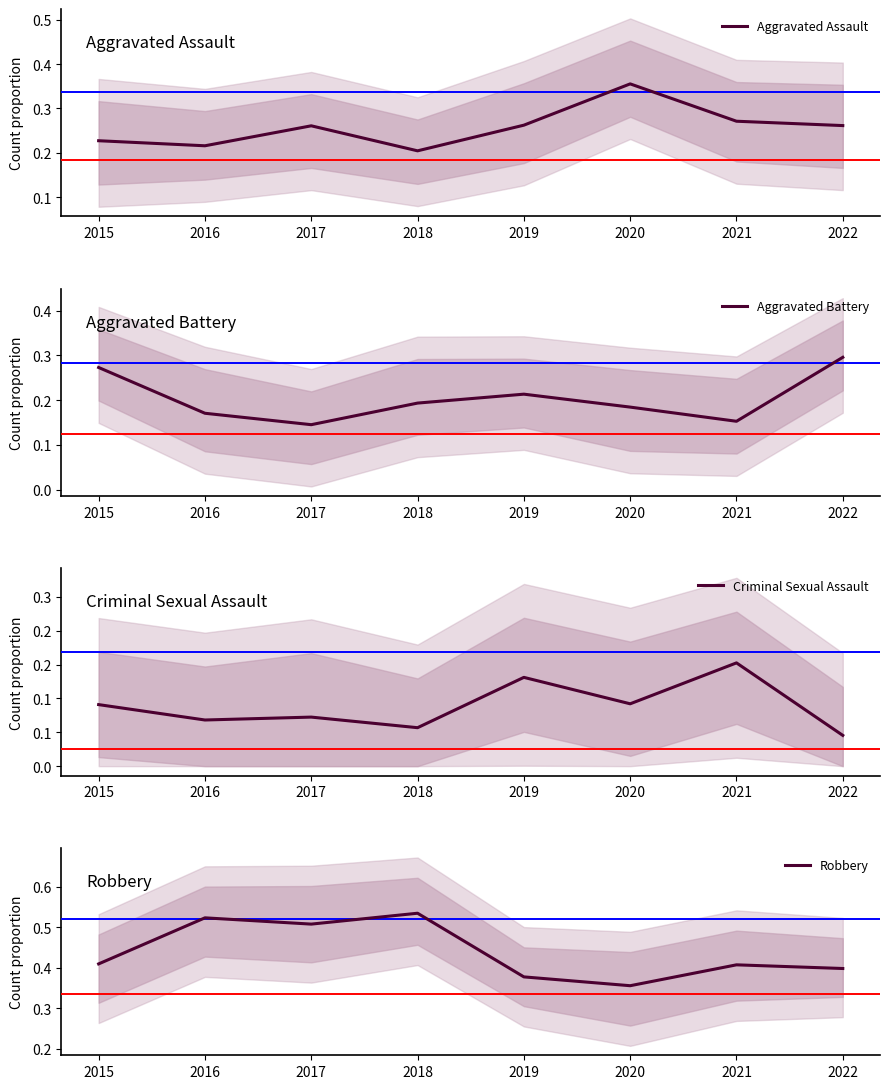

The value of Aggravated Assault at 2016 is 0.2. True or false?

True